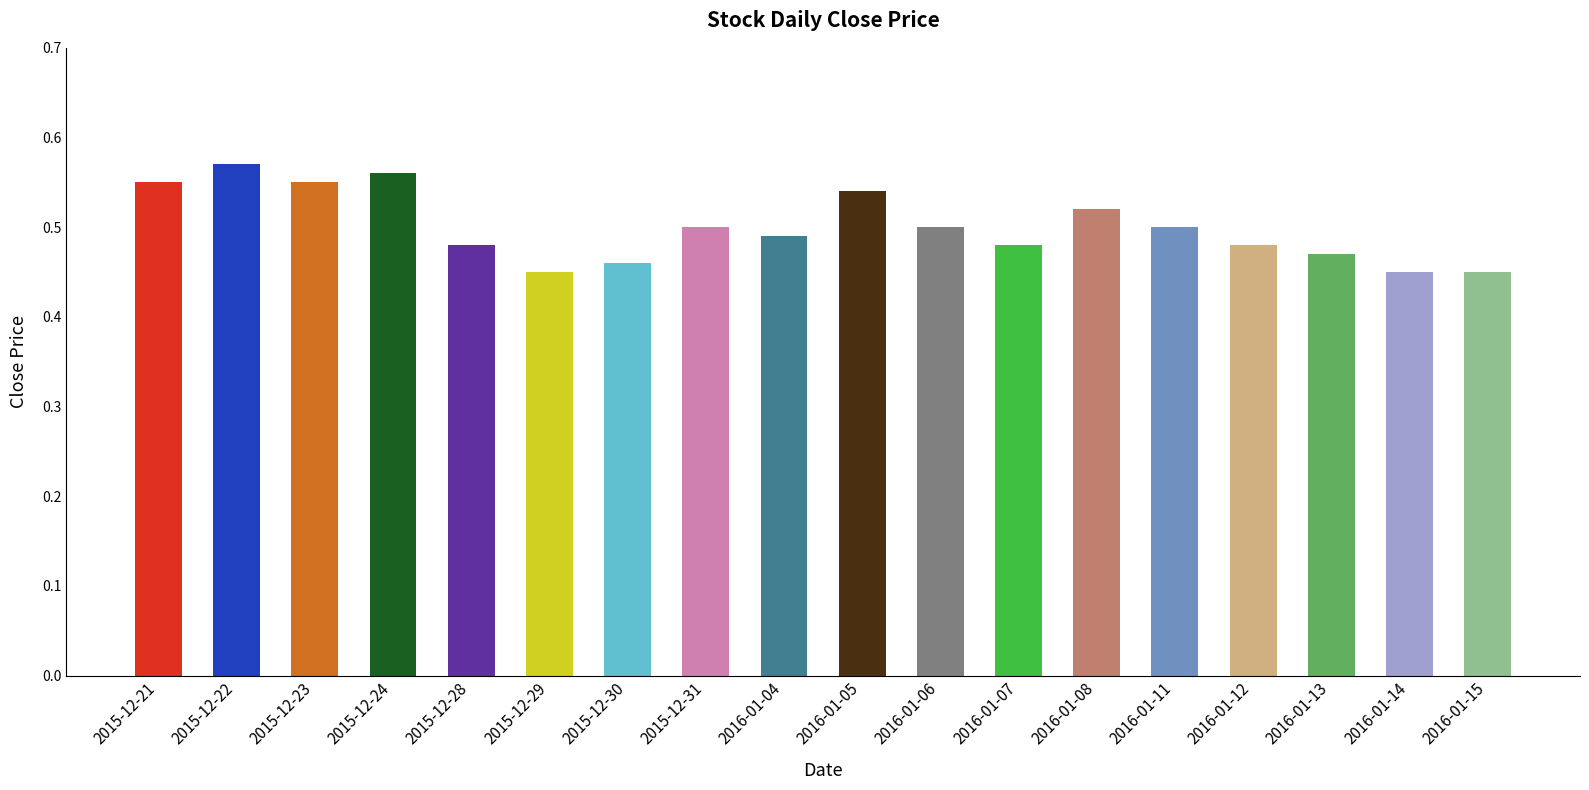

The value at 2015-12-23 is 0.9. True or false?

False